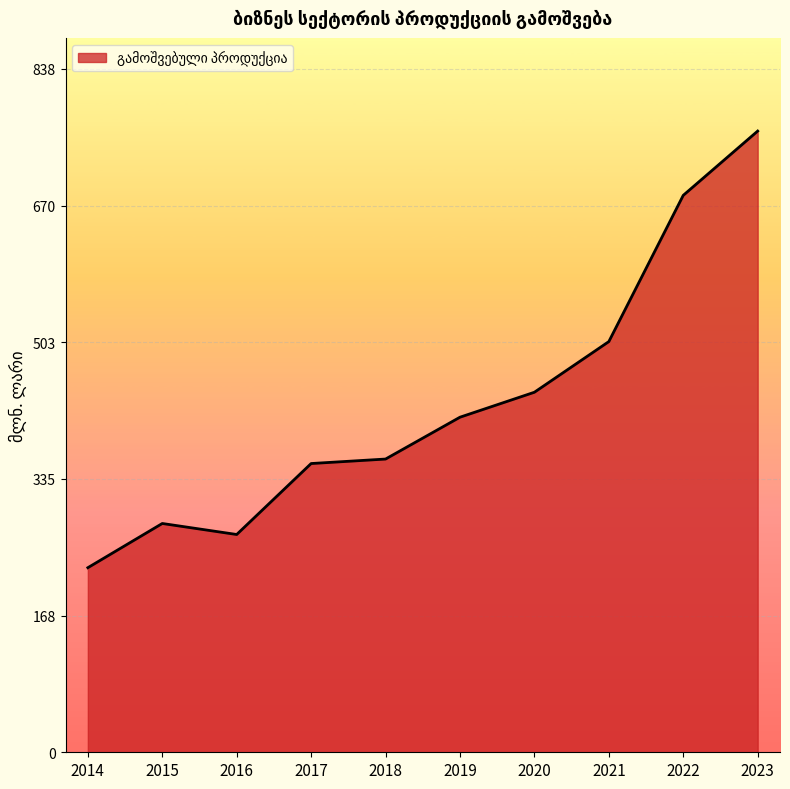

Which label corresponds to the largest value in the chart?

2023